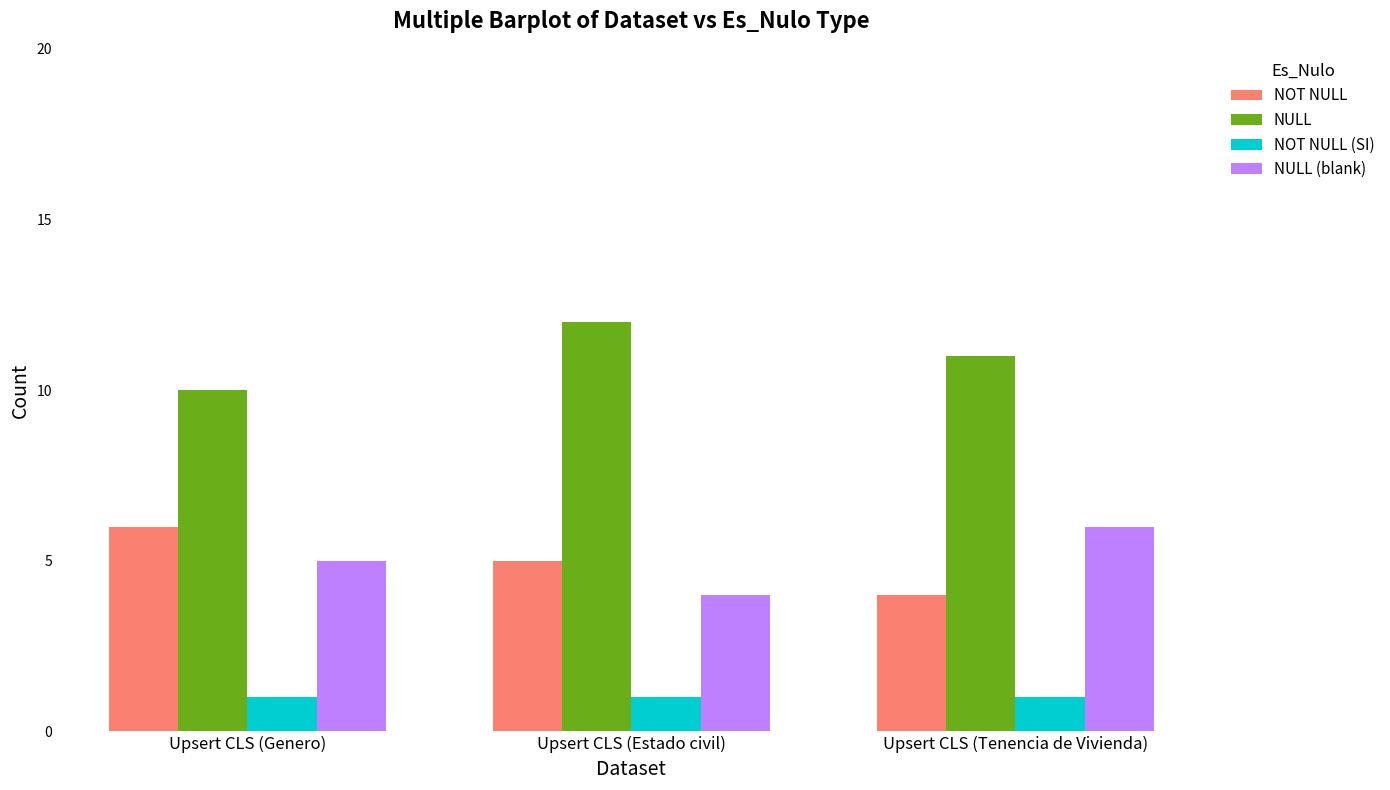

What is the total value across all series at Upsert CLS (Genero)?

22